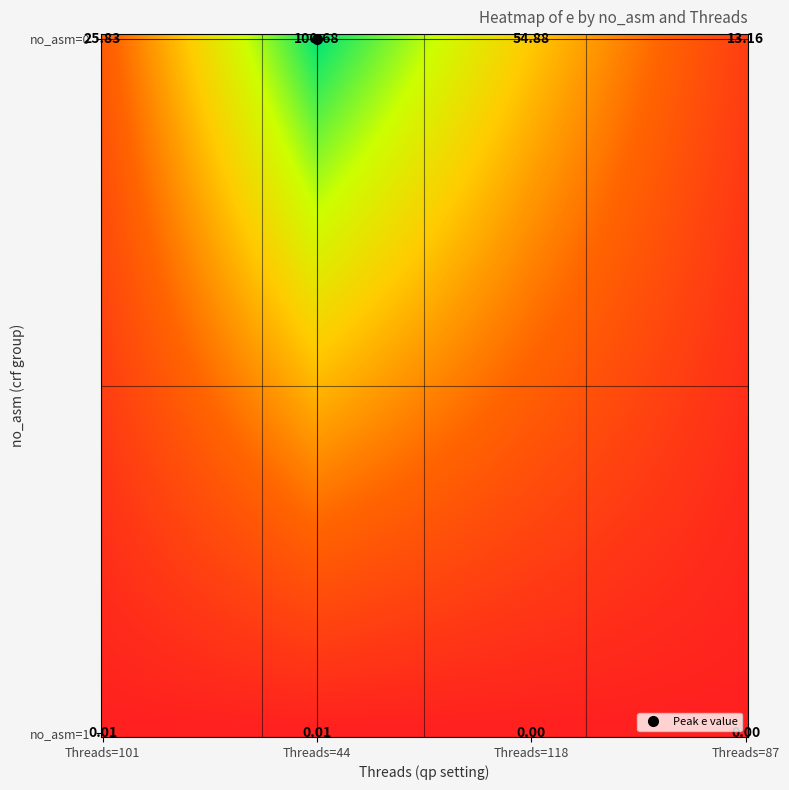

Count the number of data series in this chart.

2